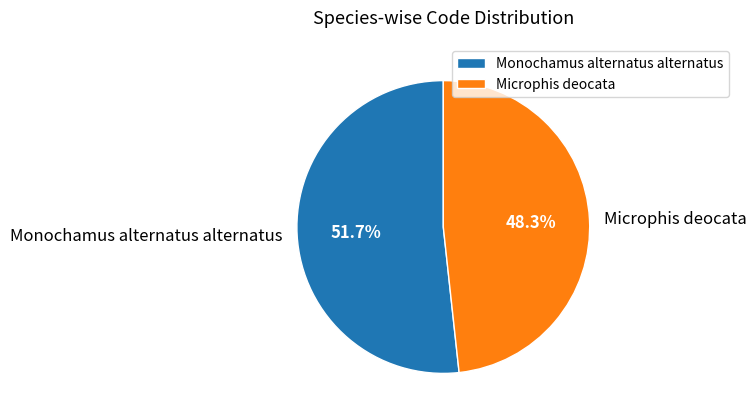

Rank the categories by value from lowest to highest.

Microphis deocata, Monochamus alternatus alternatus